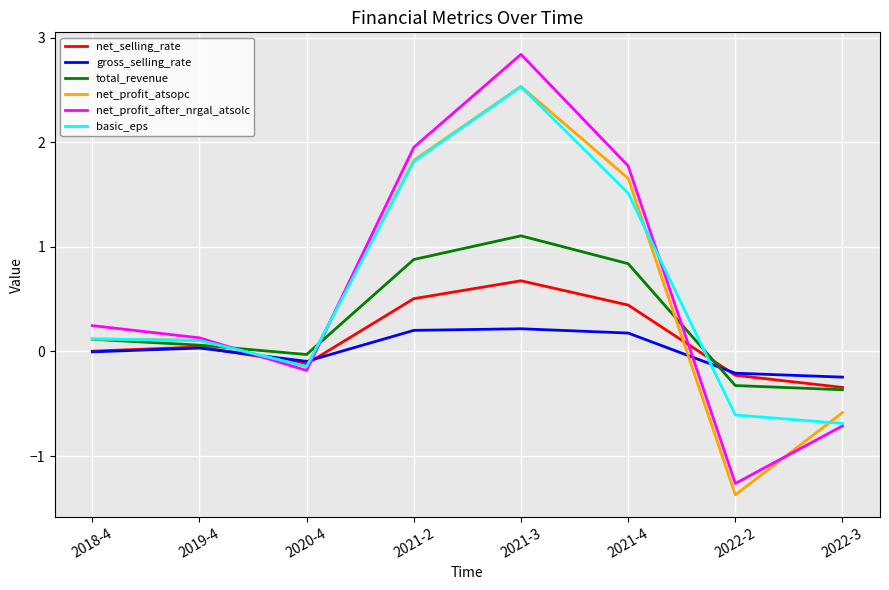

At how many categories does at least one series exceed 0?

5